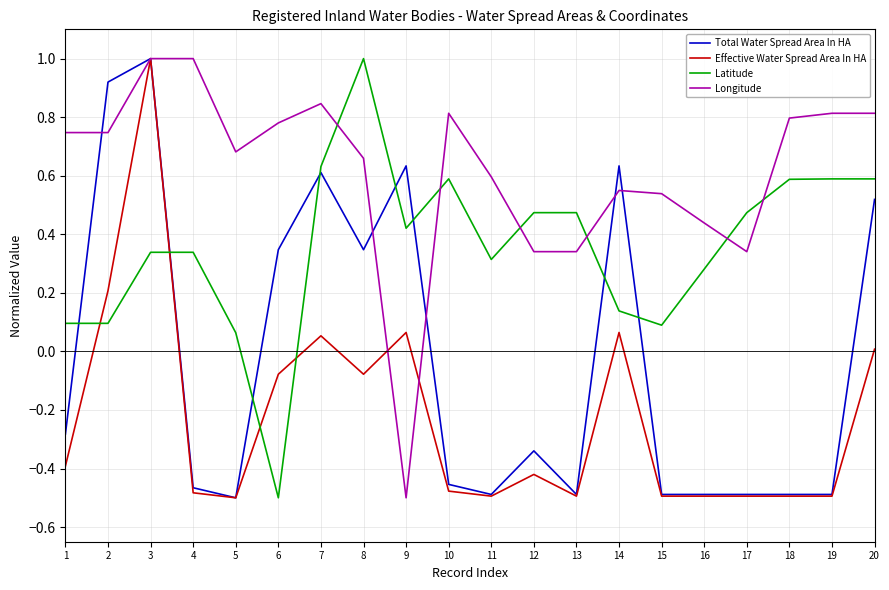

How many times do Total Water Spread Area In HA and Latitude cross each other?

8